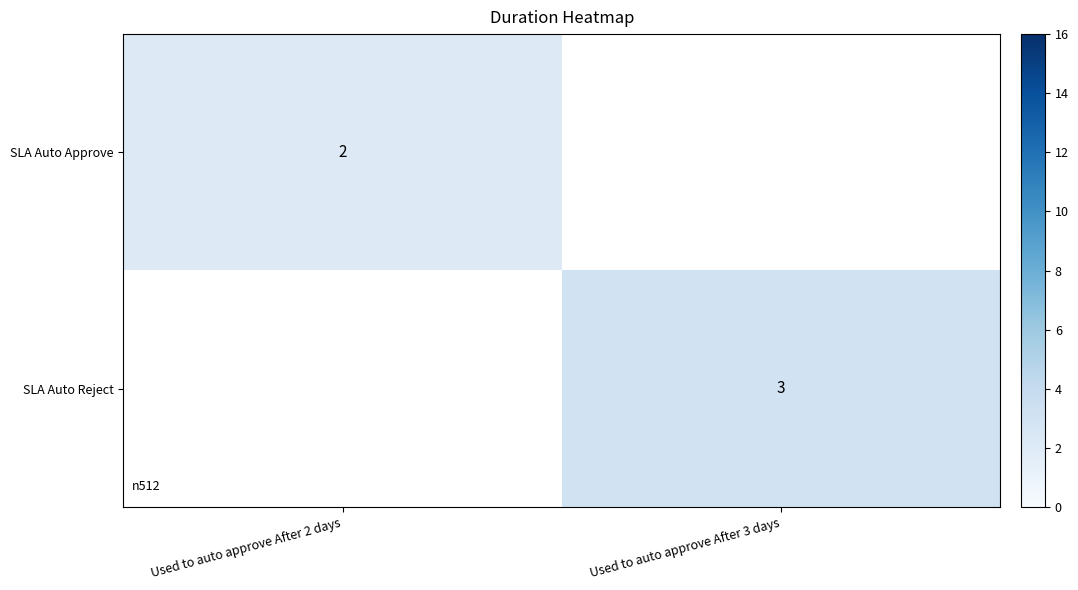

The value of SLA Auto Reject at Used to auto approve After 3 days is 3. True or false?

True